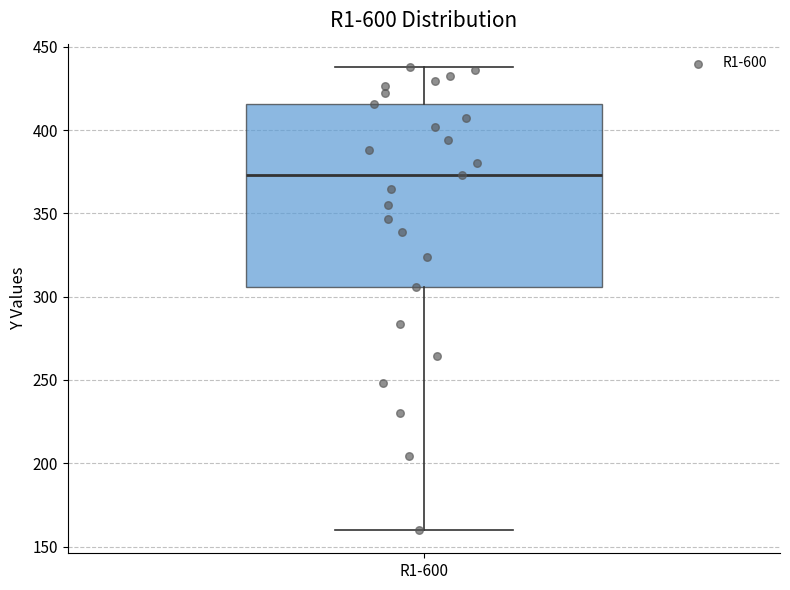

Where is the upper edge of the box for R1-600 on the y-axis? The values are not printed on the chart, so give them approximately, as read against the axis.

415